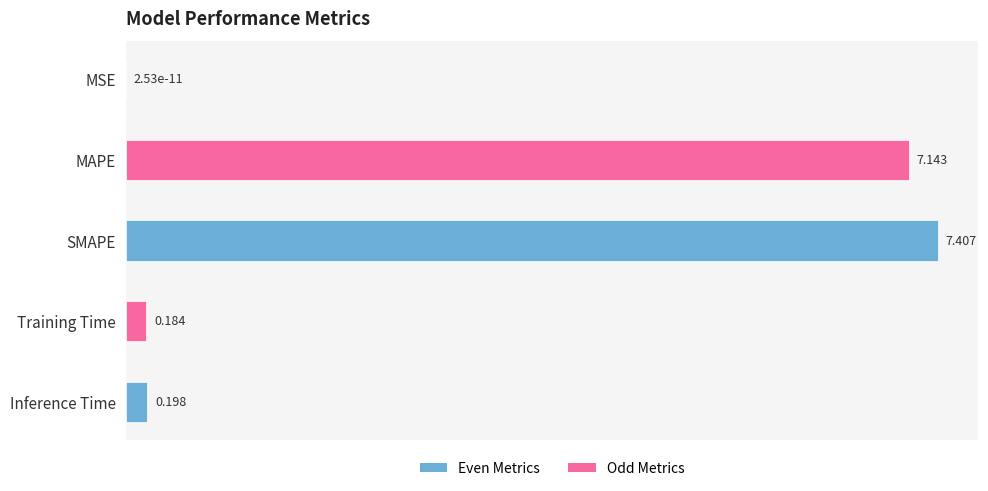

Which category has the highest value across all series?

SMAPE